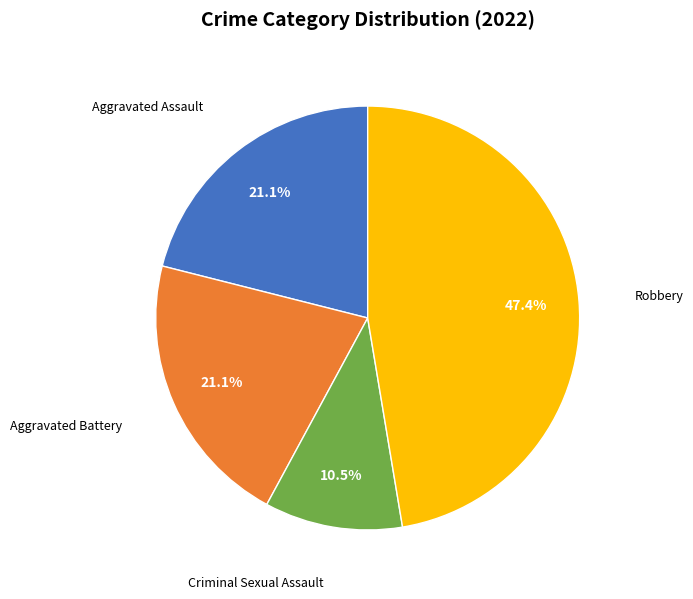

Is it true that Aggravated Battery is 31% of the pie?

False